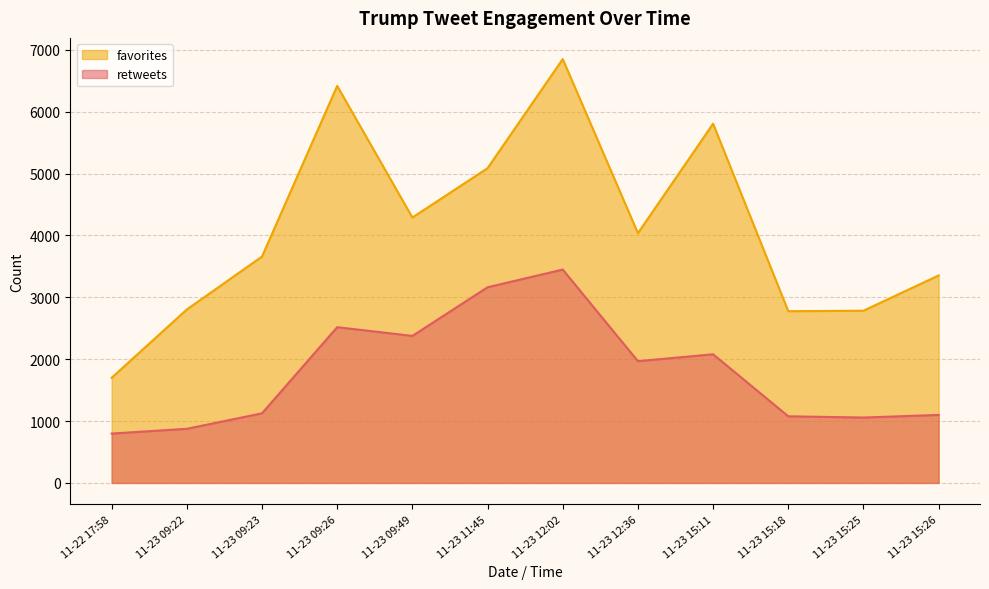

Count the number of categories in the chart.

12